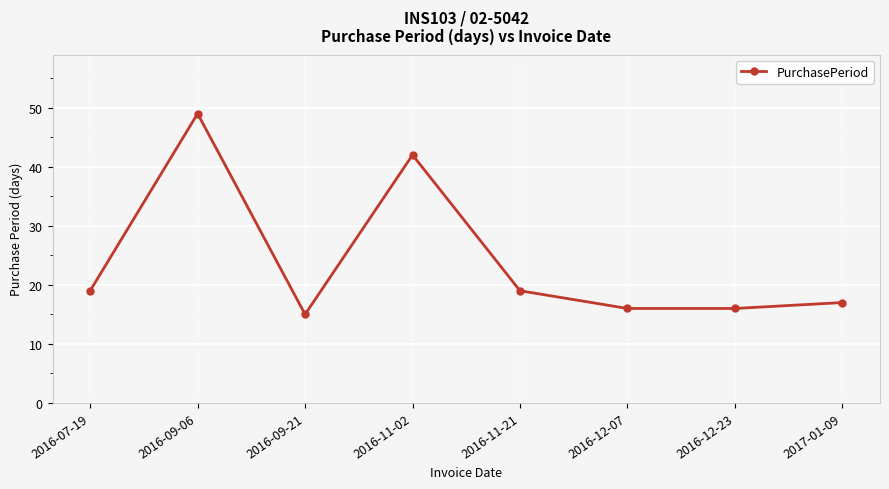

Between 2016-12-23 and 2016-11-02, which is larger?

2016-11-02